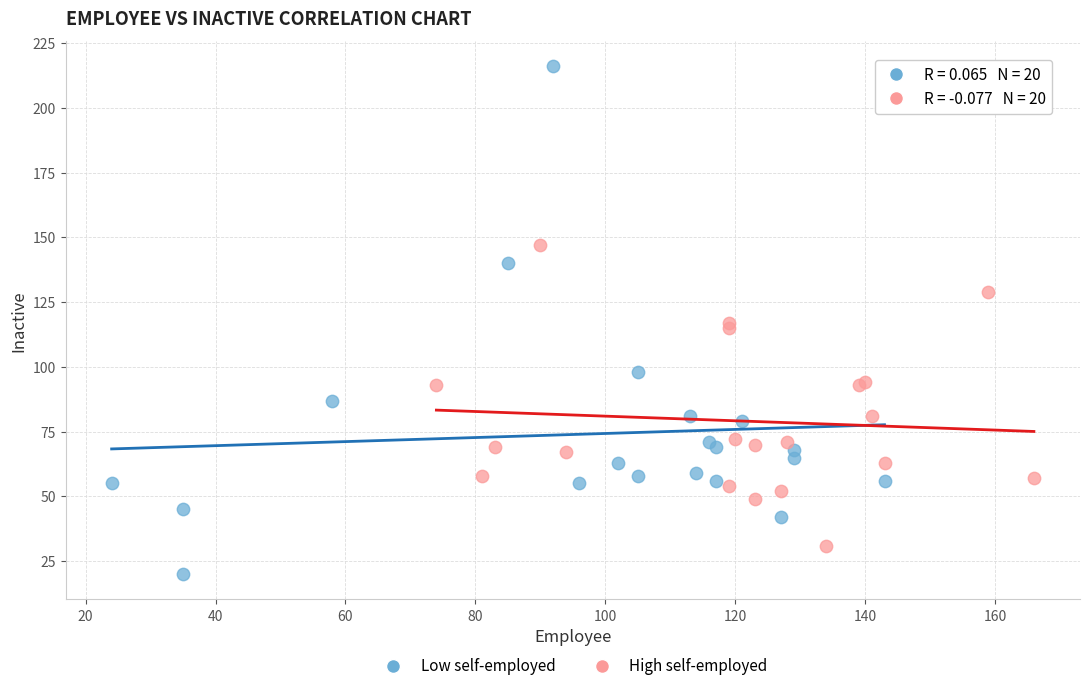

What are all the series names shown in the legend?

Low self-employed, High self-employed